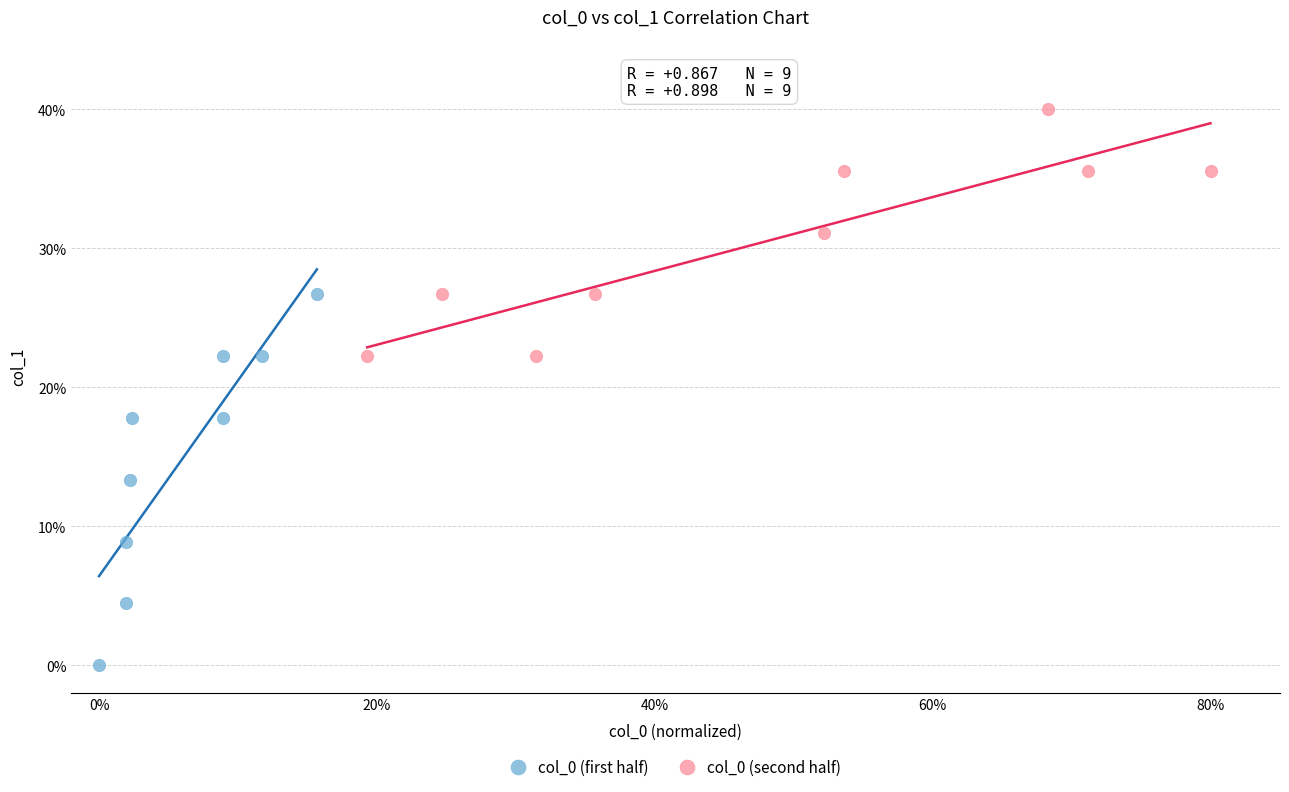

Which series reaches the minimum Y coordinate?

col_0 (first half)